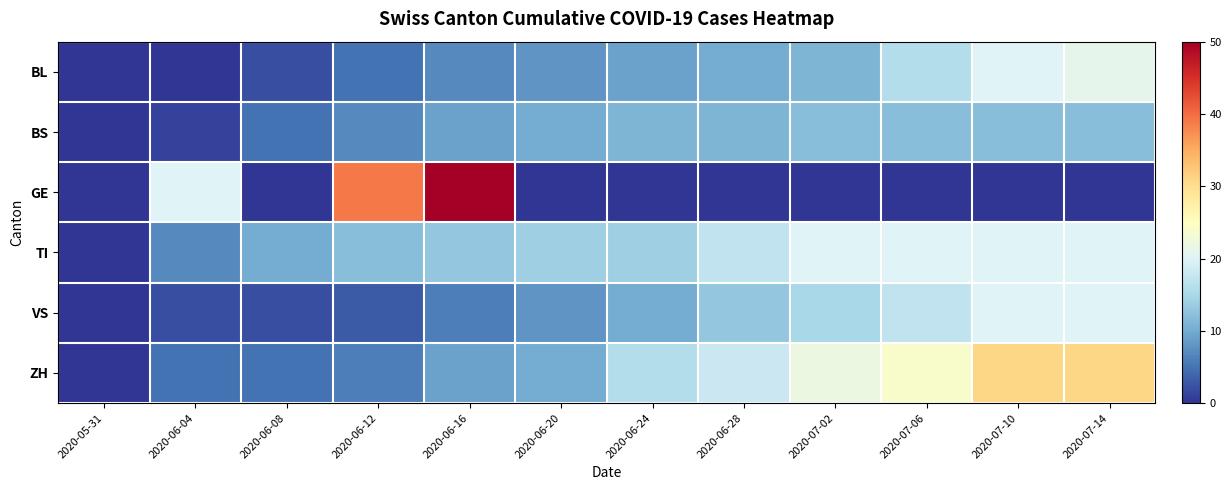

At how many categories does at least one series exceed 38?

2